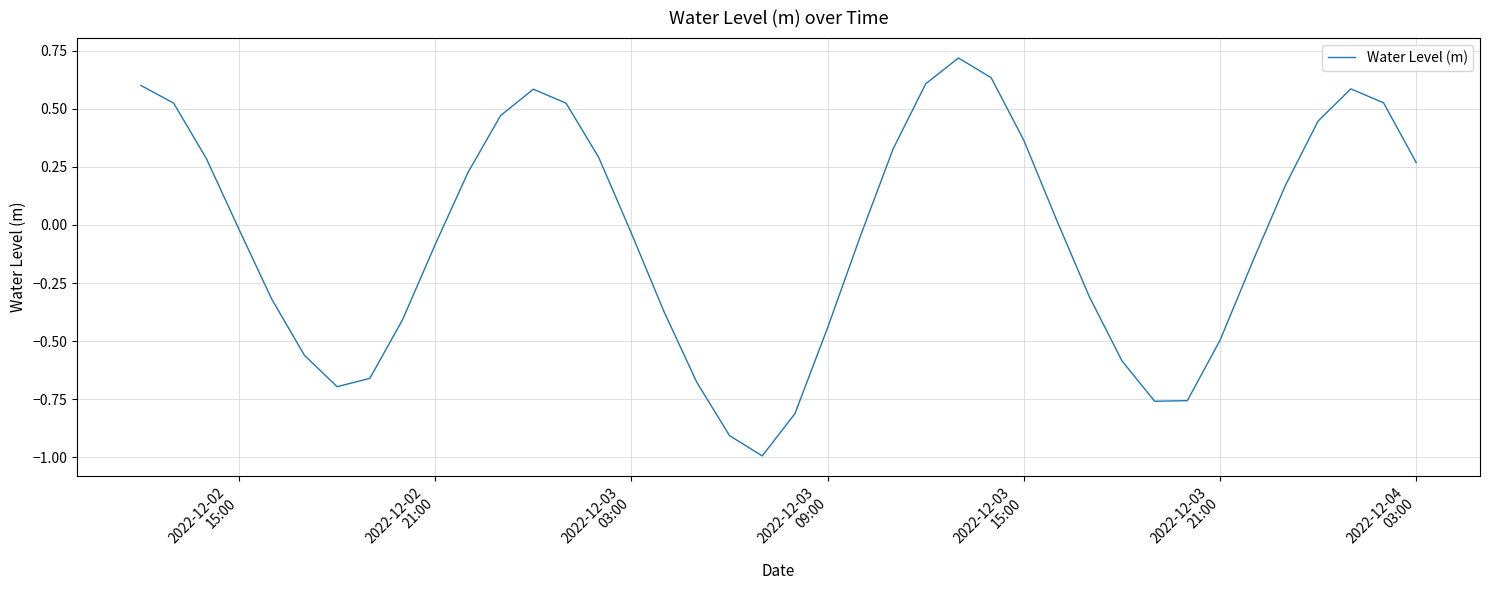

What is the maximum value shown in the chart?

0.7